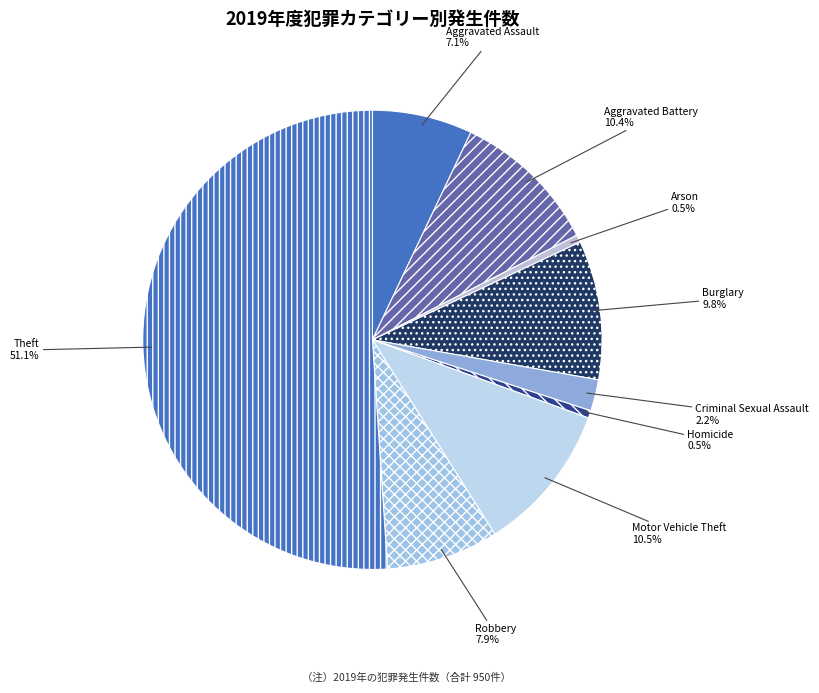

To the nearest percent, what portion does Theft represent?

51%